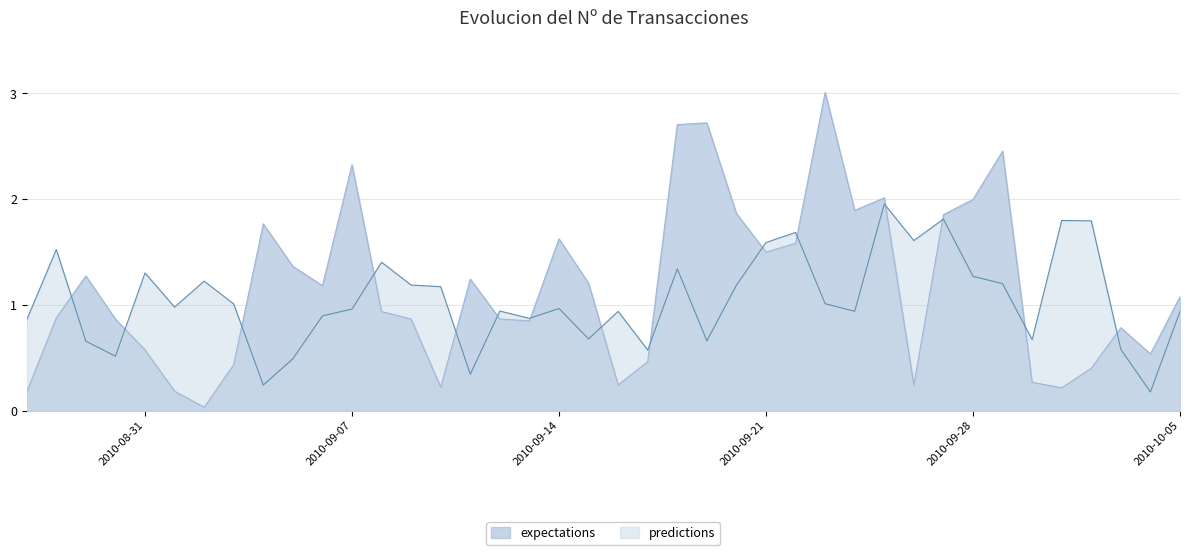

Where is the first local minimum for predictions?

2010-8-30